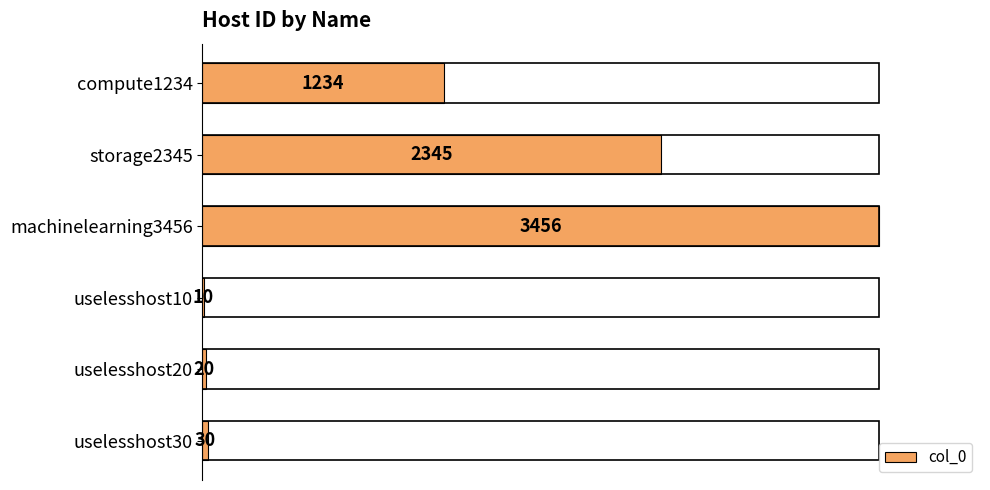

What is the minimum value shown in the chart?

10